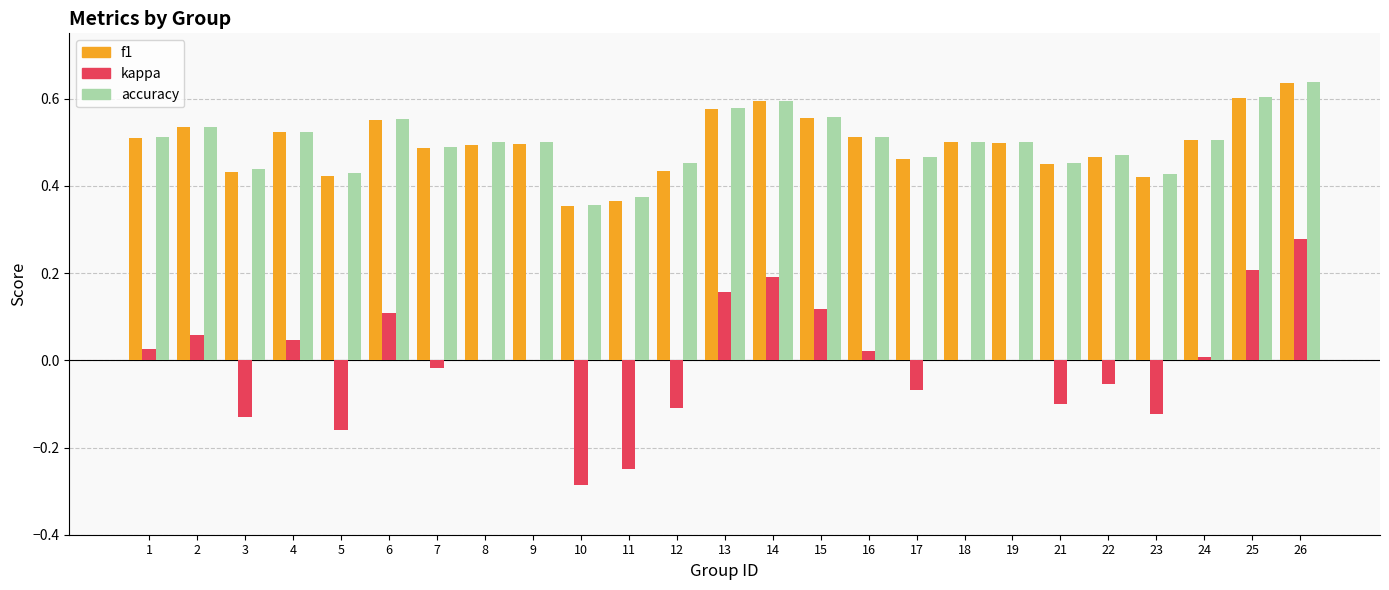

Is it true that accuracy equals 0.8 at 19?

False